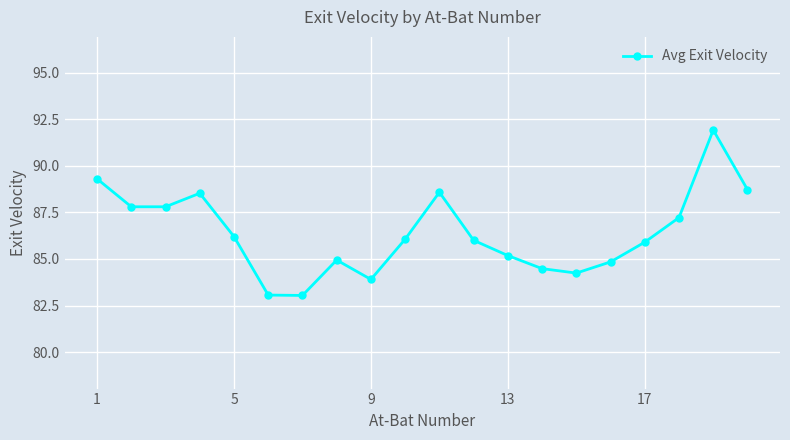

What is the value of the 5th point from the left?

86.2